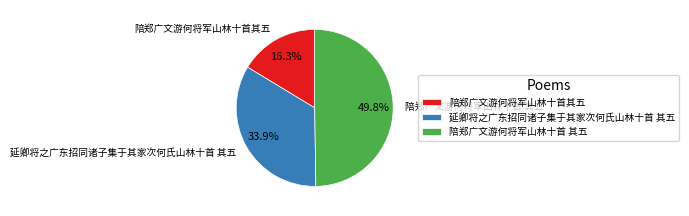

How much of the chart is everything except 延卿将之广东招同诸子集于其家次何氏山林十首 其五?

66.1%